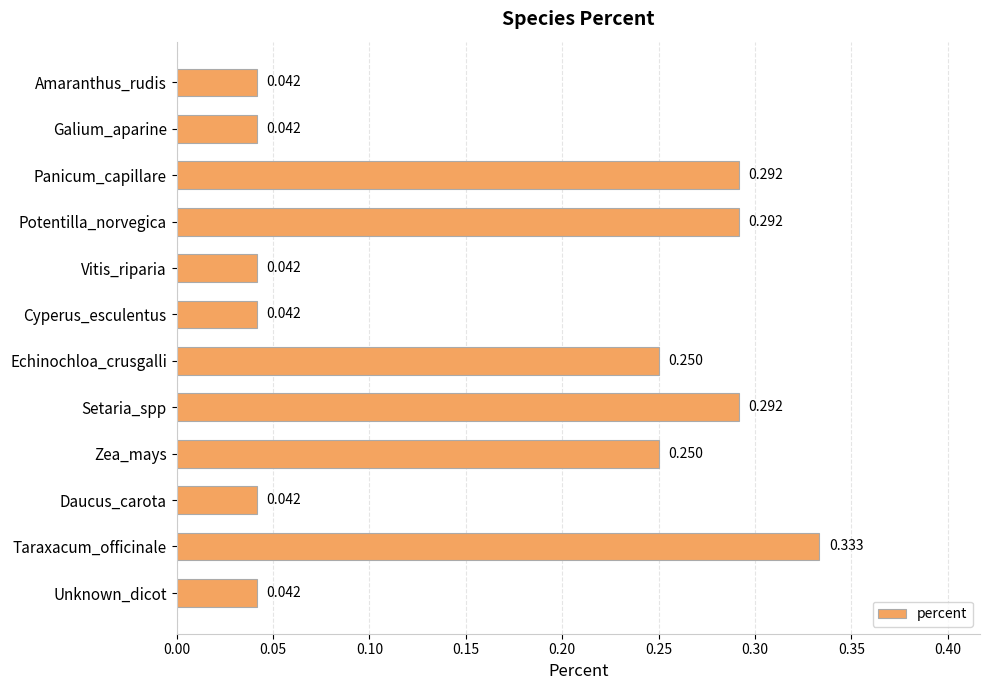

Does the chart contain stacked bars?

No